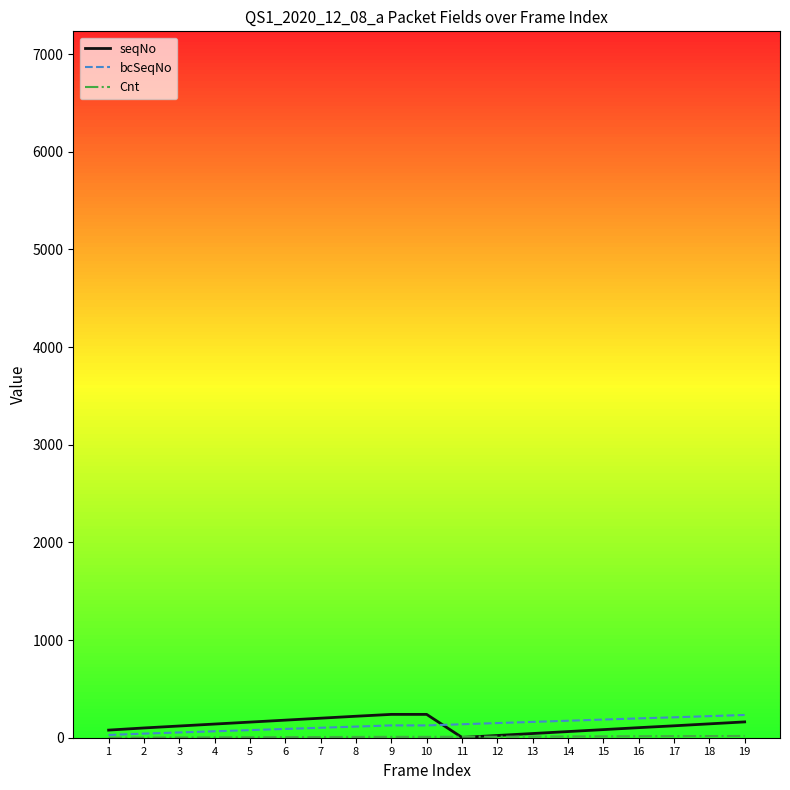

Where do Cnt and seqNo first cross each other?

10 and 11